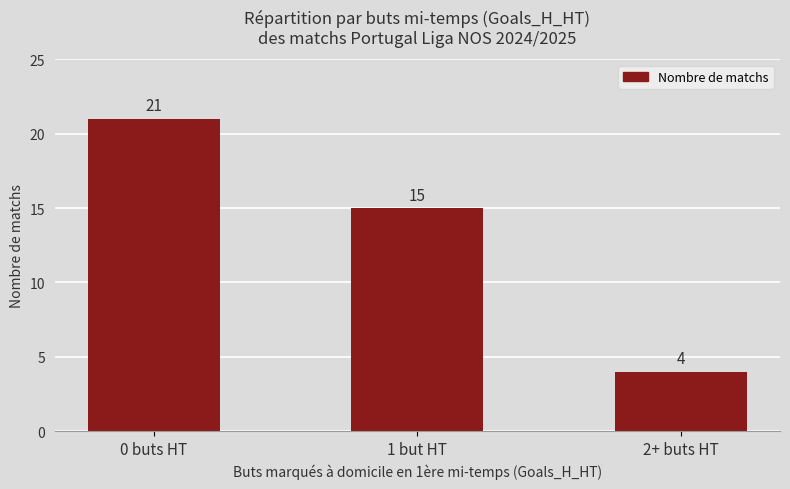

What is the smallest value displayed?

4